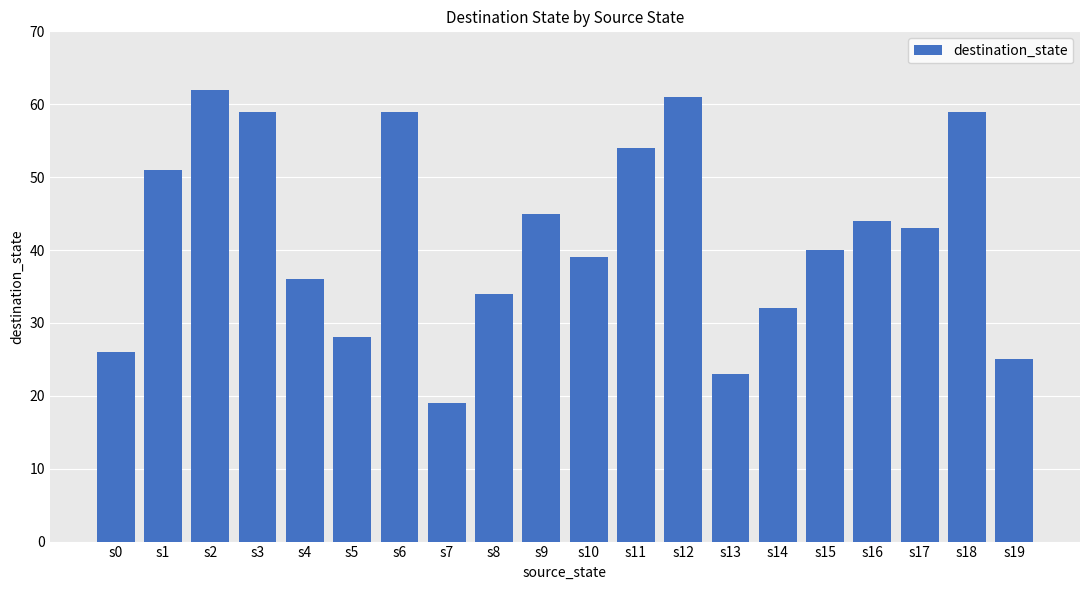

What is the change in value from s14 to s18?

+27